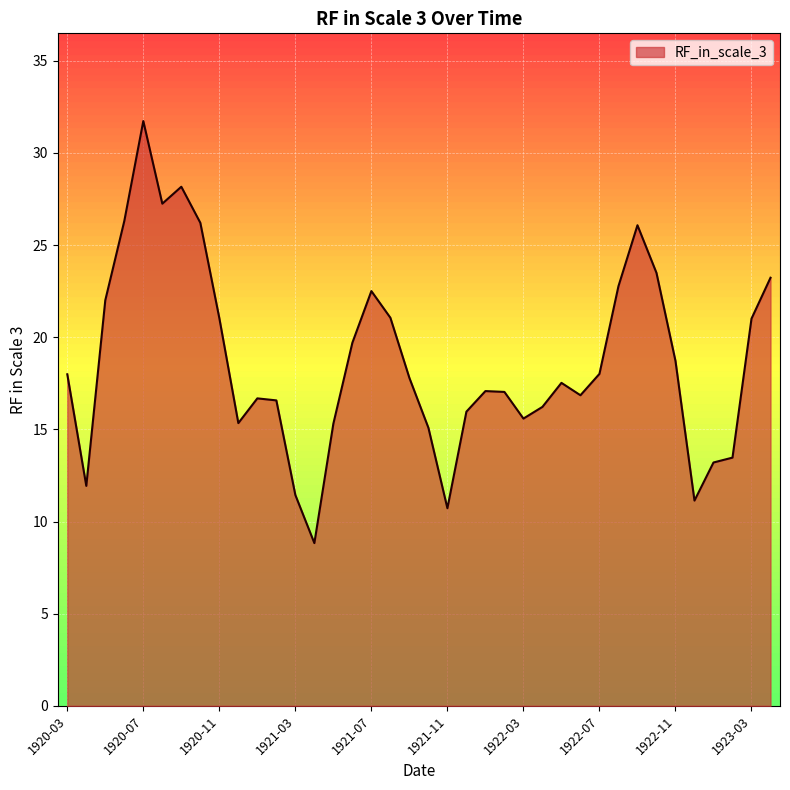

What is the smallest value displayed?

8.8